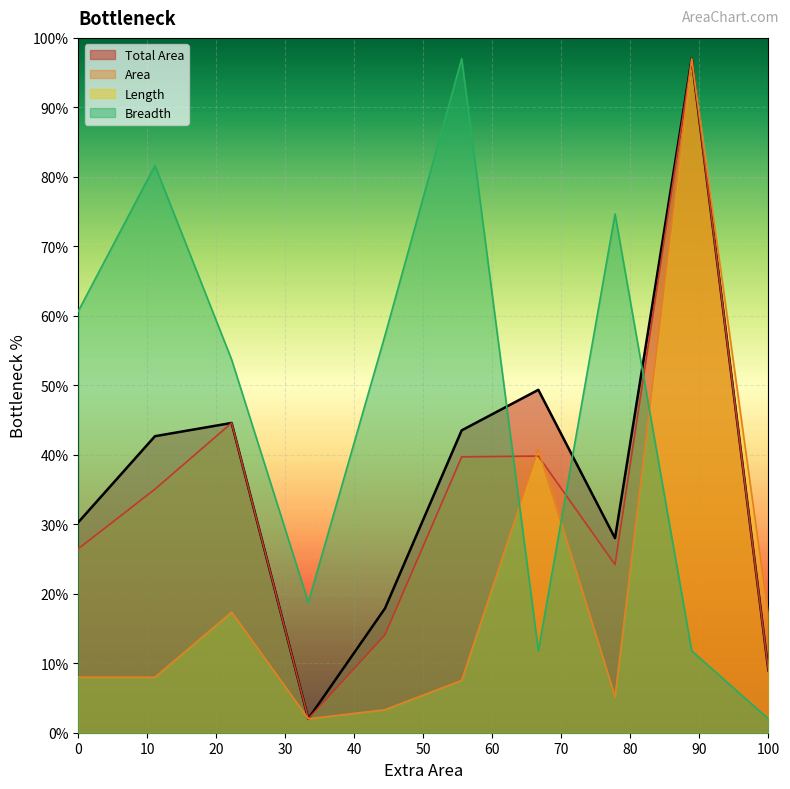

The Length series shows 16.9 at 100. True or false?

True